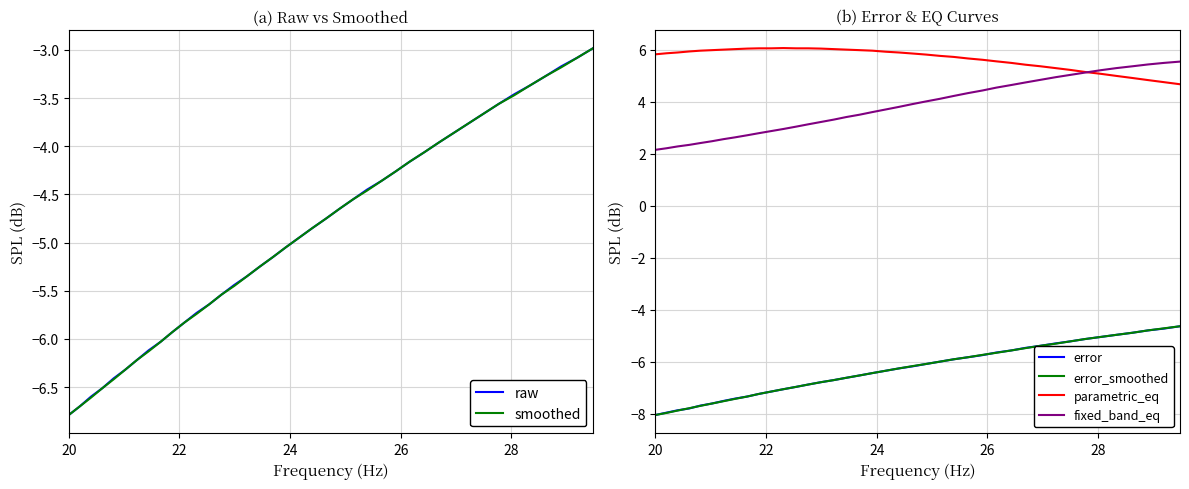

What is the highest value of the raw series?

-3.0